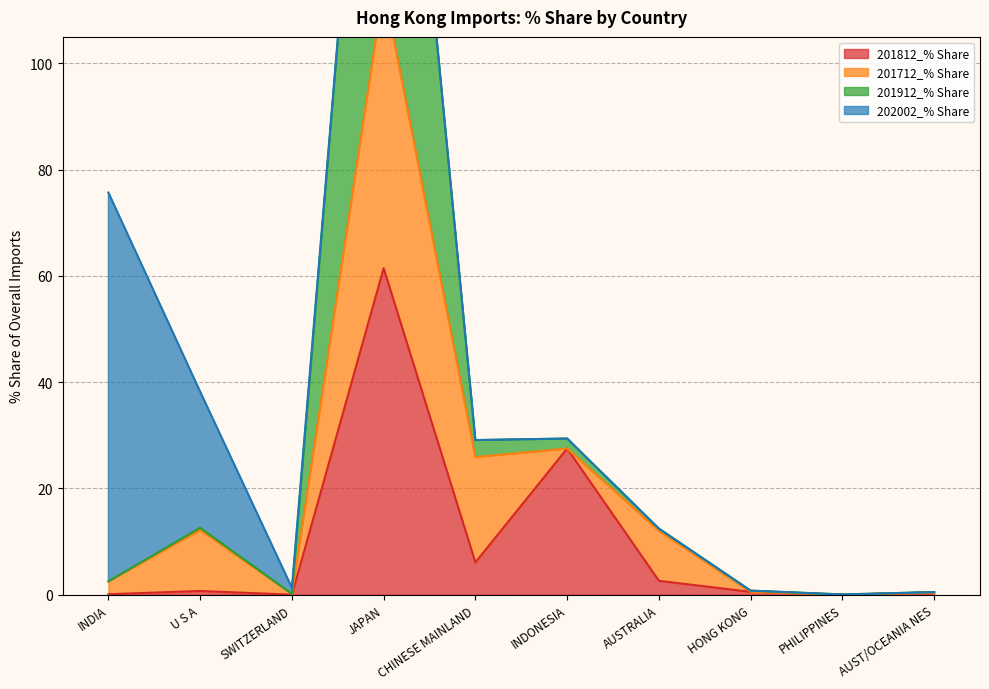

Which category has the lowest value across all series?

PHILIPPINES